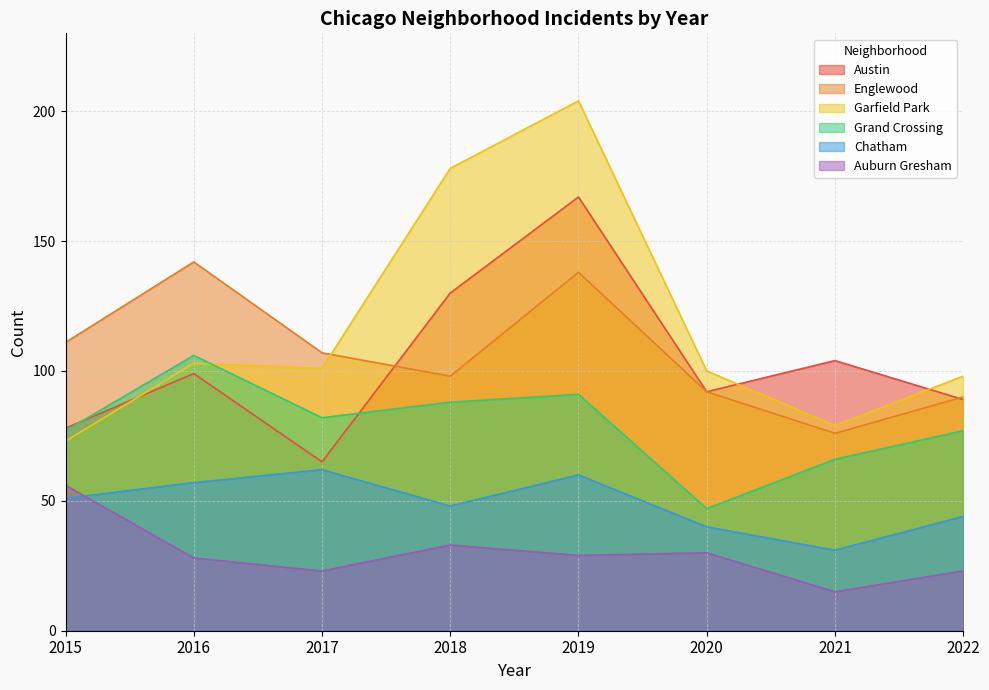

Does the chart have visible grid lines?

Yes